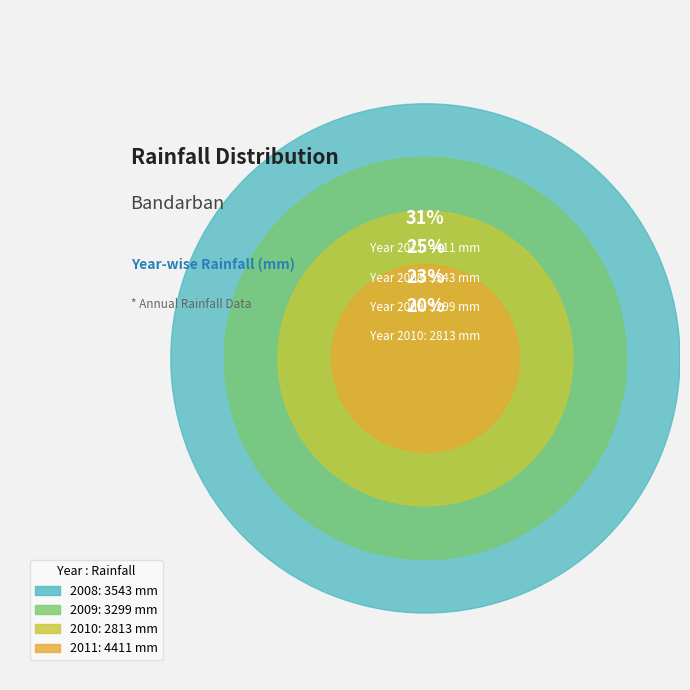

Is there a majority slice in this chart?

No